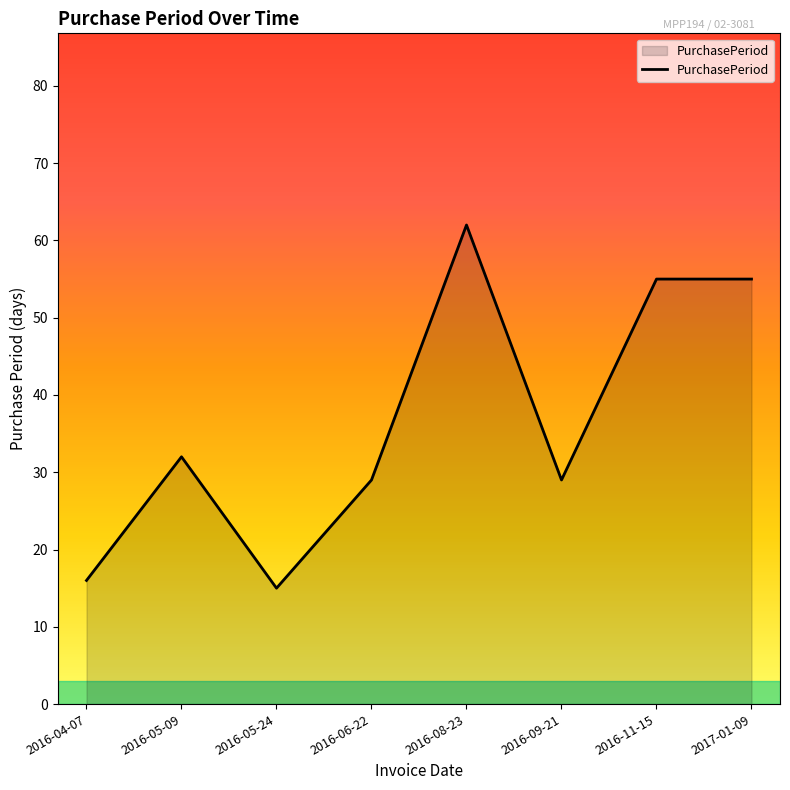

What is the change in value from 2016-05-09 to 2017-01-09?

+23